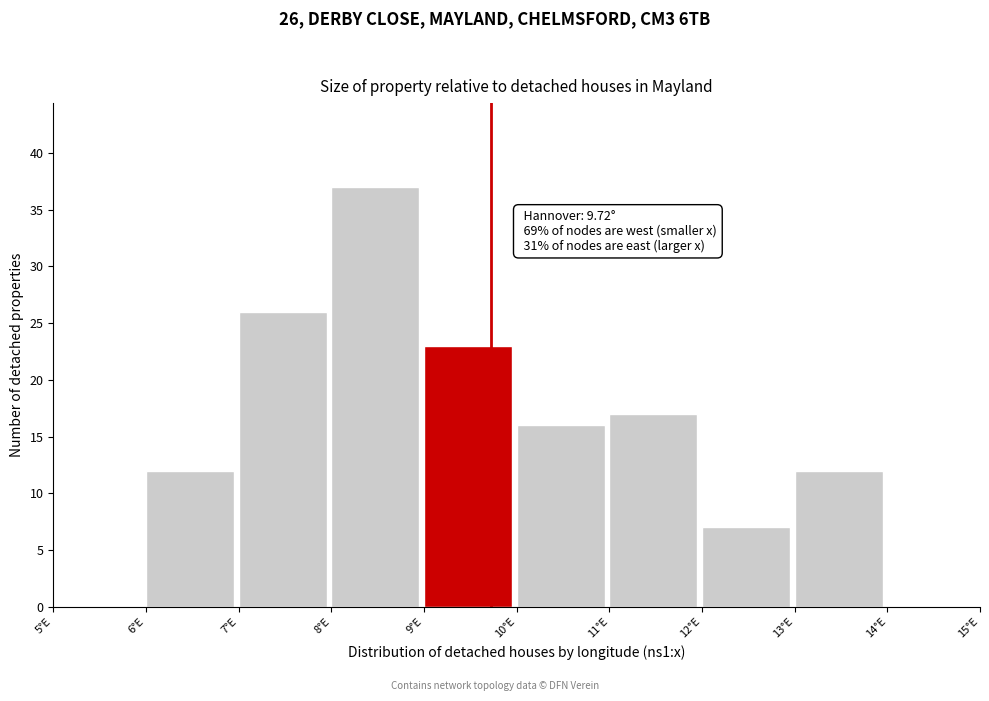

Which range on the x-axis has the tallest bar?

8 to 9